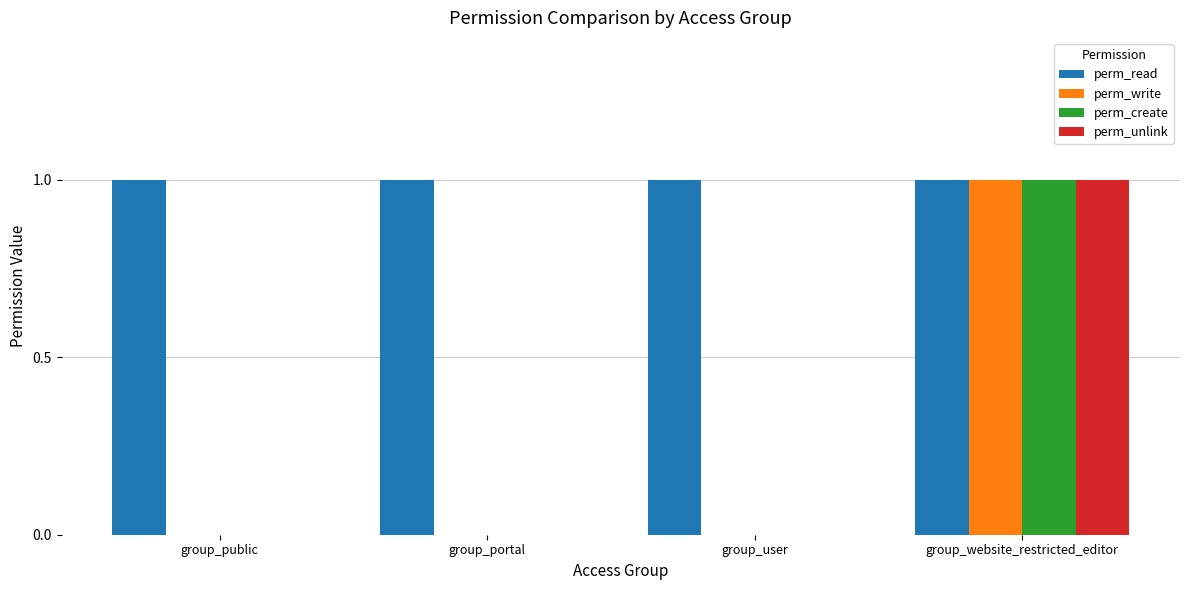

Is it true that perm_write equals 0 at group_user?

True